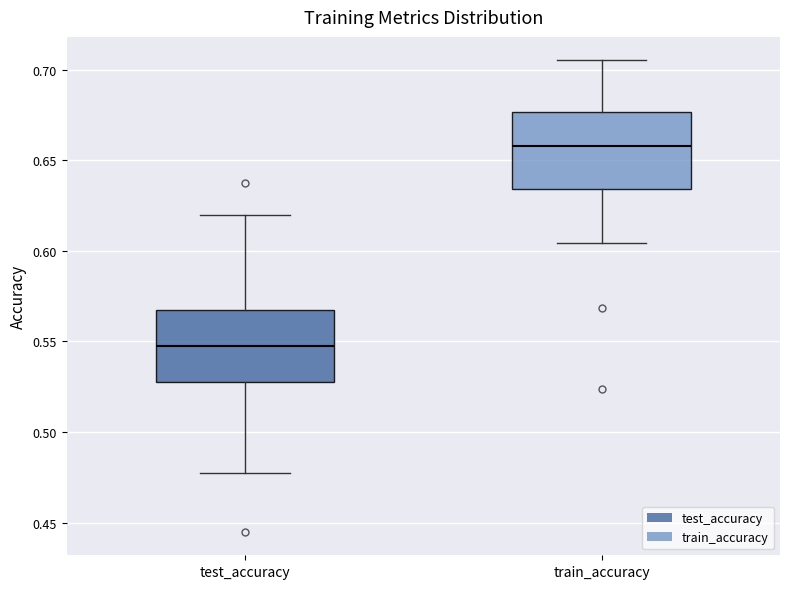

Reading left to right, read every box against the y-axis: the position of its median line, the range the box covers, and the ends of its whiskers. The values are not printed on the chart, so give them approximately, as read against the axis.

test_accuracy: median 0.545, box 0.530 to 0.570, whiskers 0.480 to 0.620
train_accuracy: median 0.660, box 0.635 to 0.675, whiskers 0.605 to 0.705